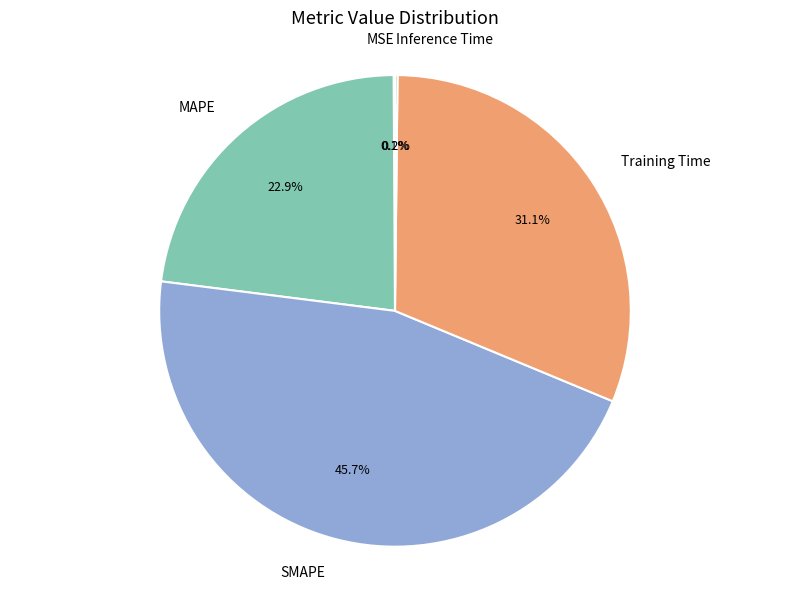

To the nearest percent, what is the average slice percentage?

20%